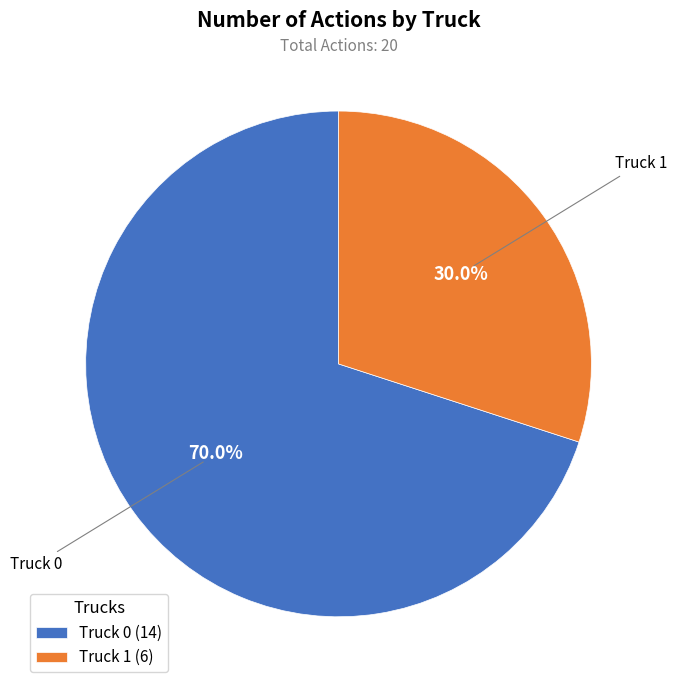

Between Truck 1 (6) and Truck 0 (14), which is larger?

Truck 0 (14)